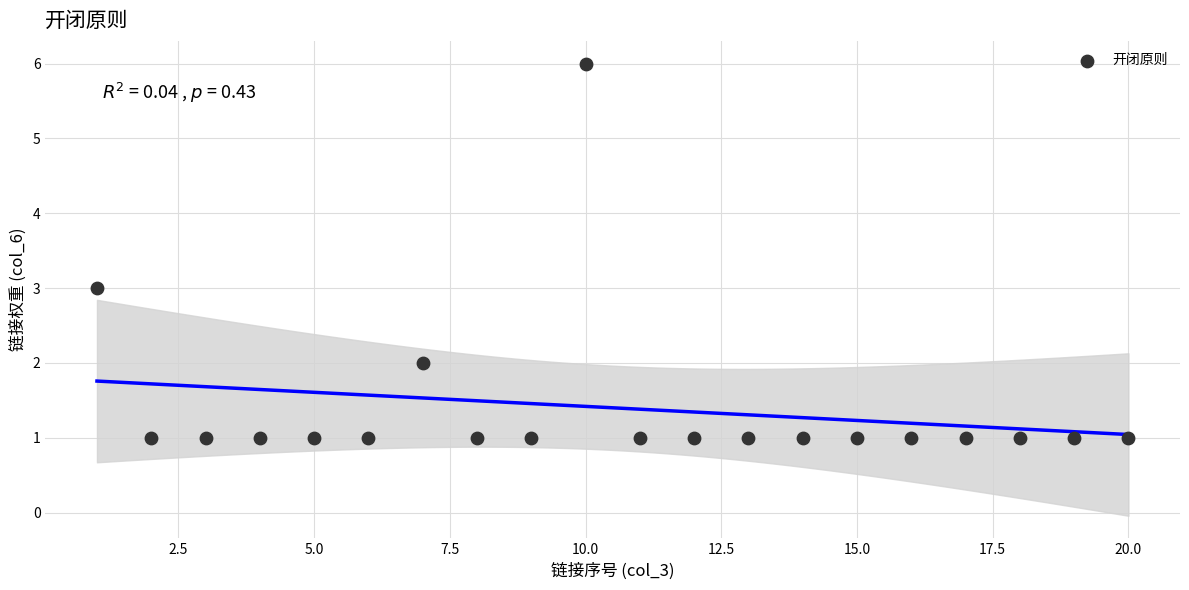

What is the range of Y values (max minus min)?

5